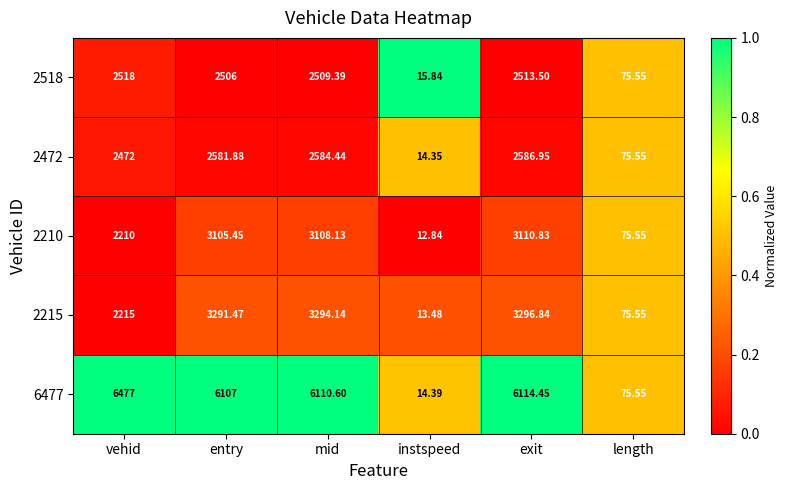

List the series in order of their peak value, lowest first.

2518, 2472, 2210, 2215, 6477